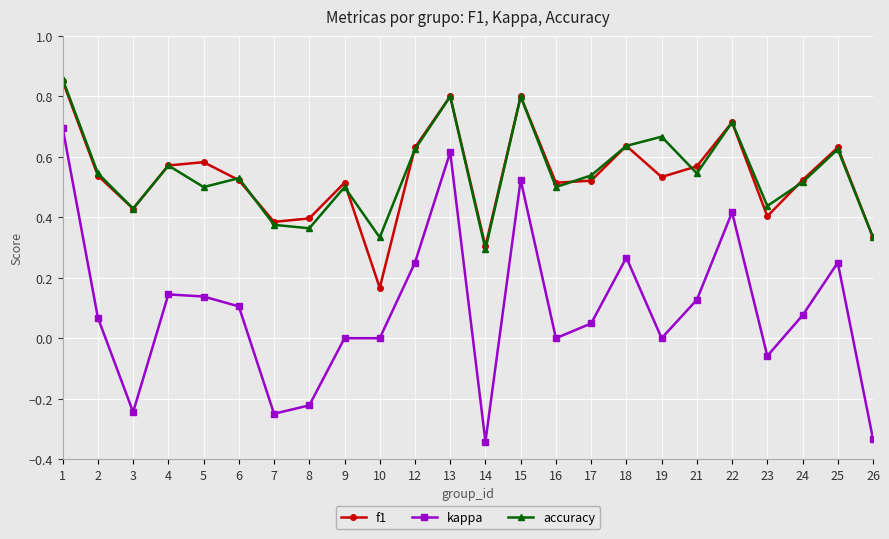

Which series changed the most between 2 and 26?

kappa